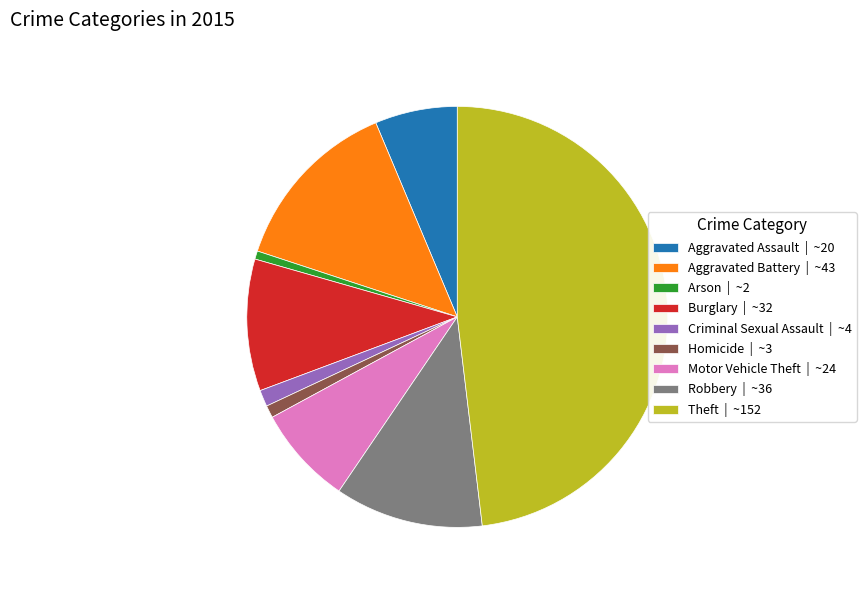

The Homicide slice represents 1% of the pie. True or false?

True